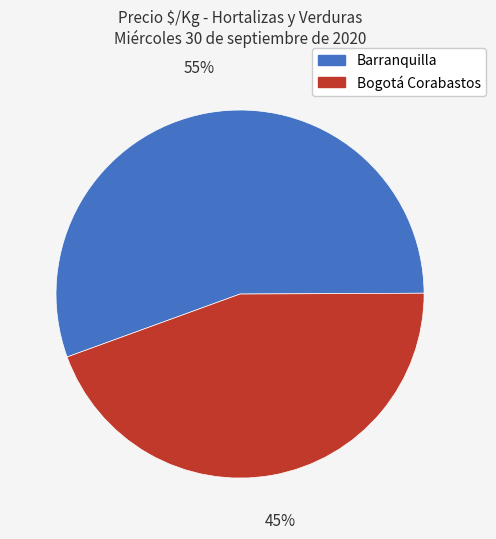

Does Bogotá Corabastos account for over 50% of the chart?

No